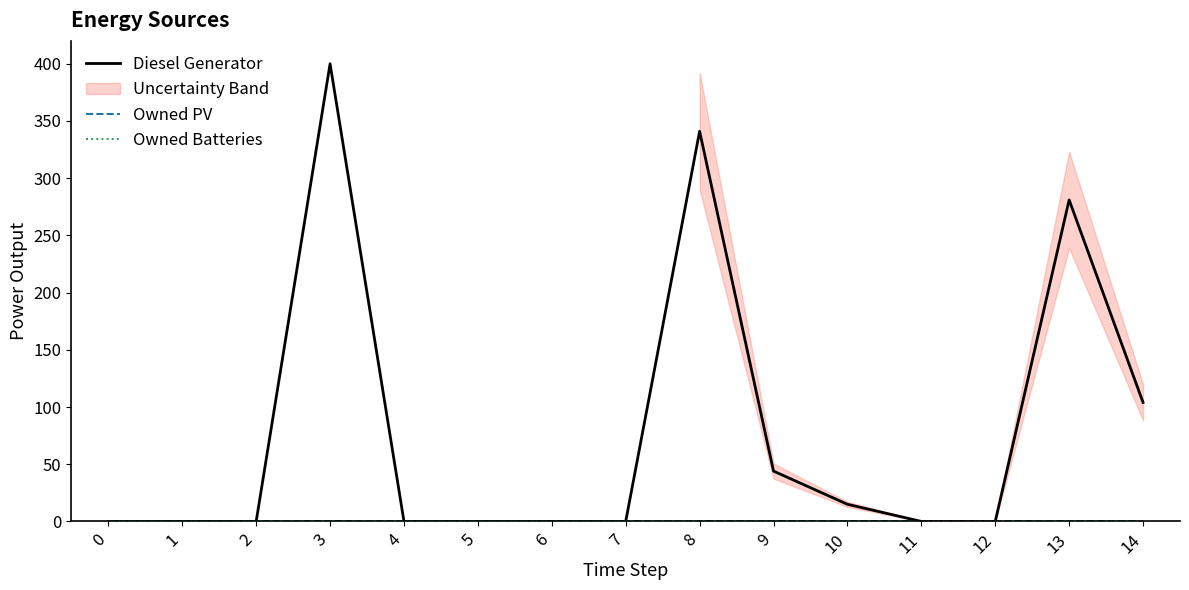

Reading right to left, what are all the values shown in this chart?

Diesel Generator: 14=104	13=281	12=0	11=0	10=15	9=44	8=341	7=0	6=0	5=0	4=0	3=400	2=0	1=0	0=0
Owned PV: 14=0	13=0	12=0	11=0	10=0	9=0	8=0	7=0	6=0	5=0	4=0	3=0	2=0	1=0	0=0
Owned Batteries: 14=0	13=0	12=0	11=0	10=0	9=0	8=0	7=0	6=0	5=0	4=0	3=0	2=0	1=0	0=0